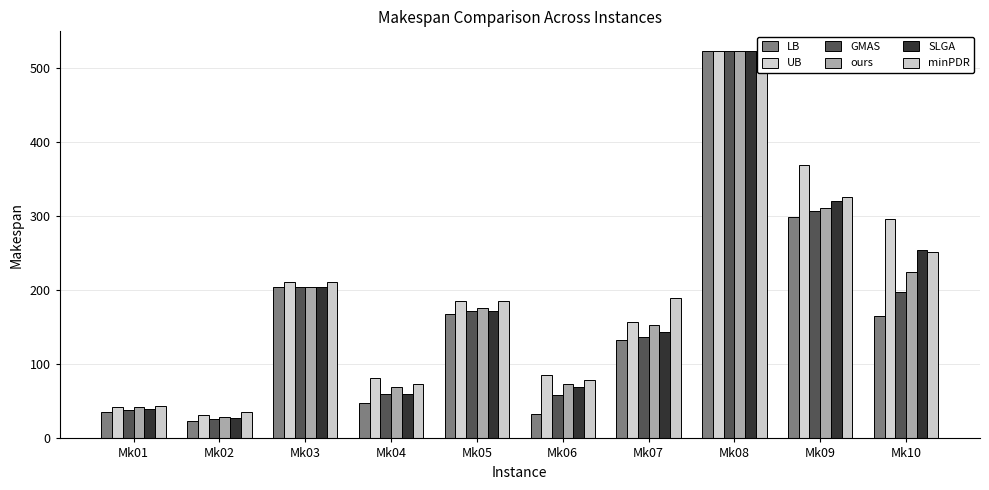

Count the number of data series in this chart.

6